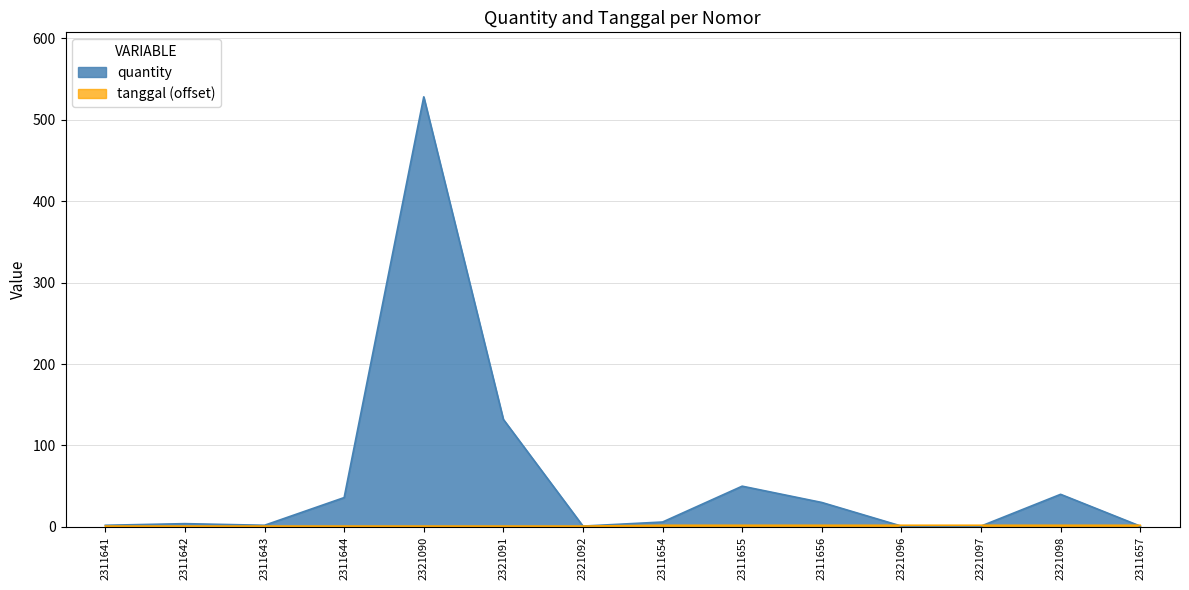

True or false: tanggal and quantity intersect in this chart.

True